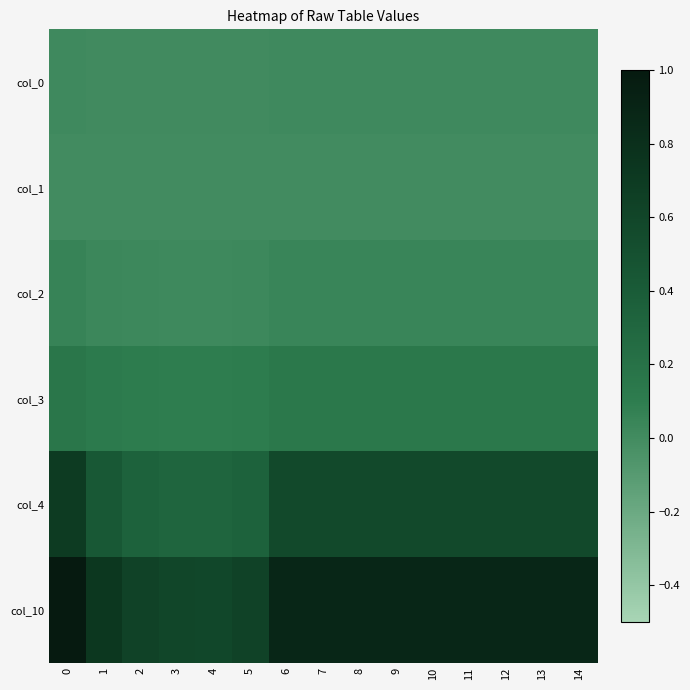

What is the difference between the highest and lowest values at 11?

0.9